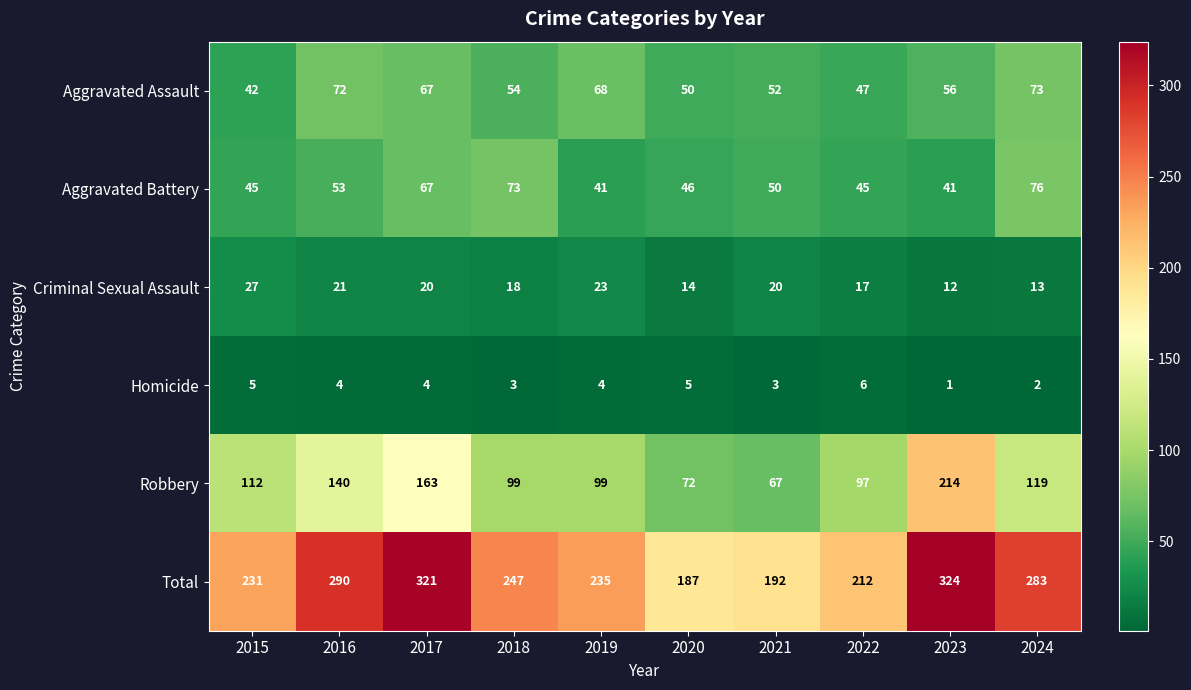

Which series has the largest range (max minus min)?

Robbery